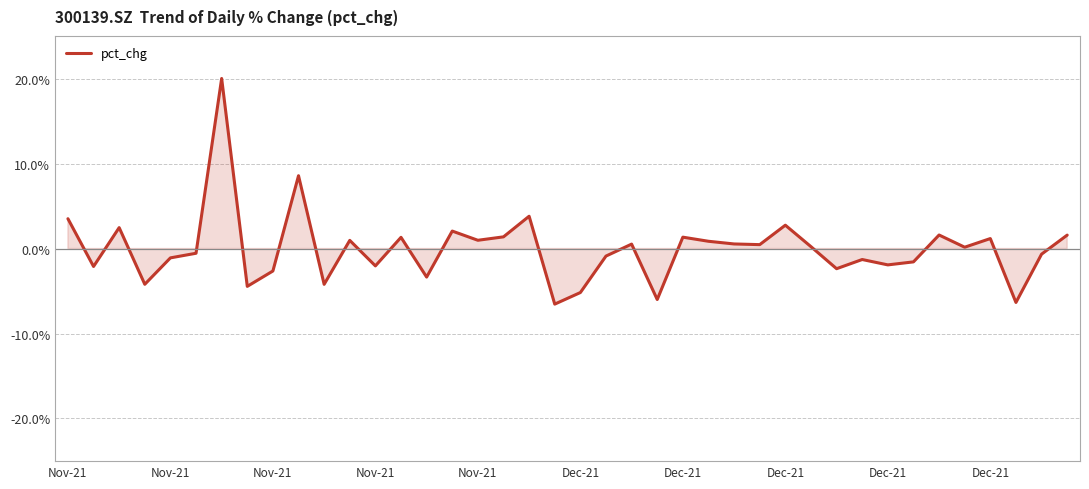

What is the difference between the maximum and minimum values?

26.6